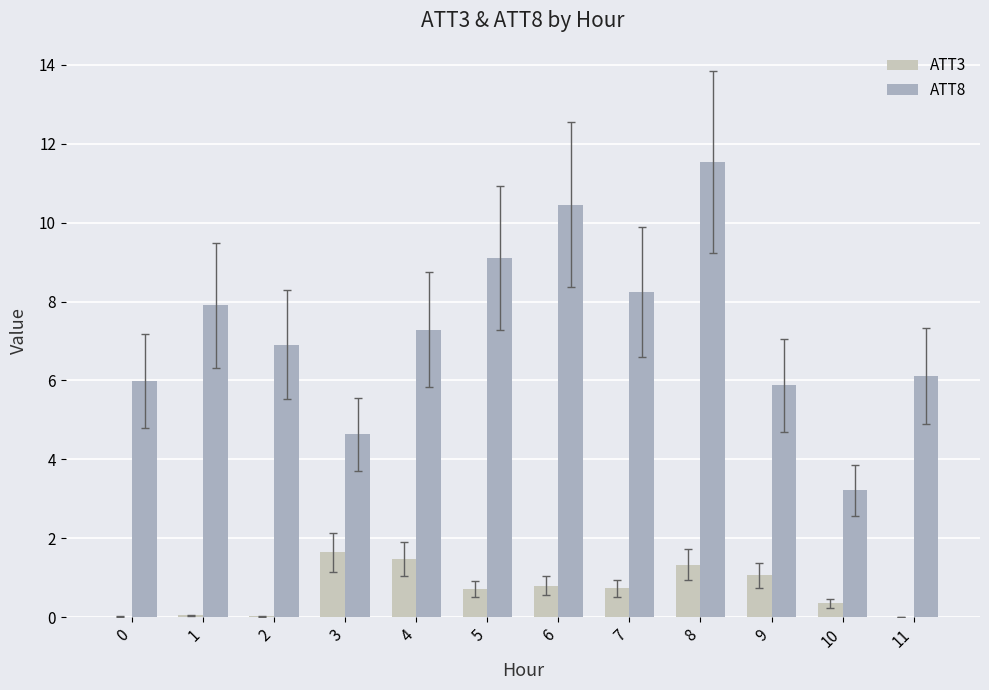

The value of ATT8 at 3 is 4.6. True or false?

True